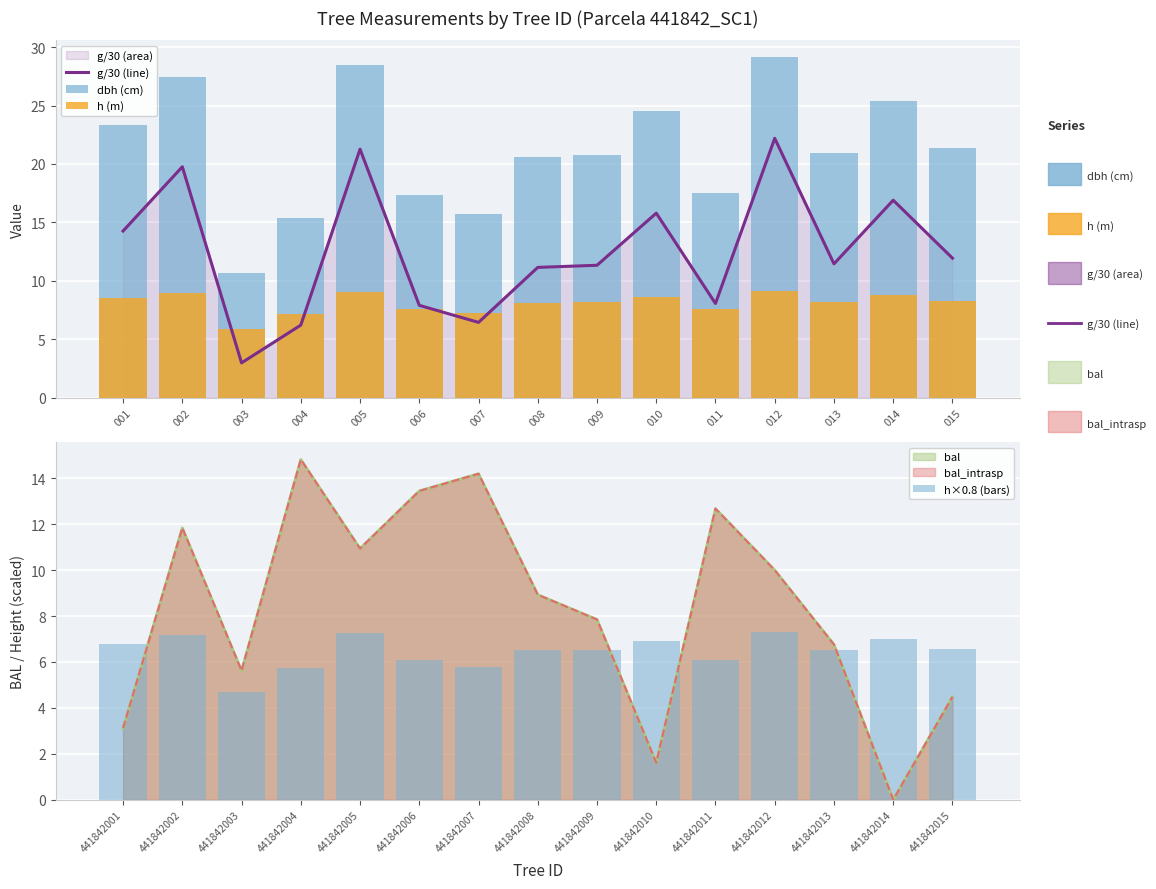

Is it true that h×0.8 (bars) equals 6.5 at 441842013?

True